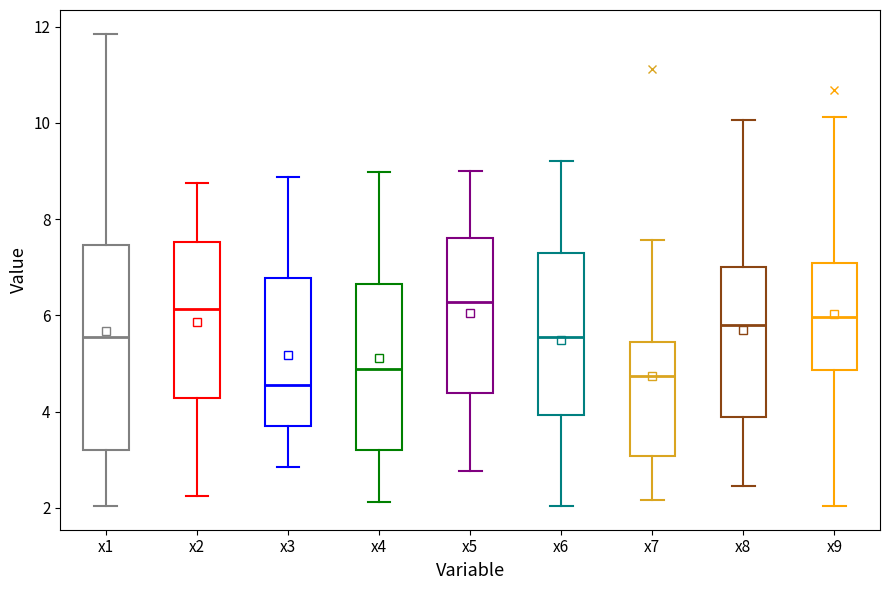

Which box is the tallest, from its lower edge to its upper edge?

x1